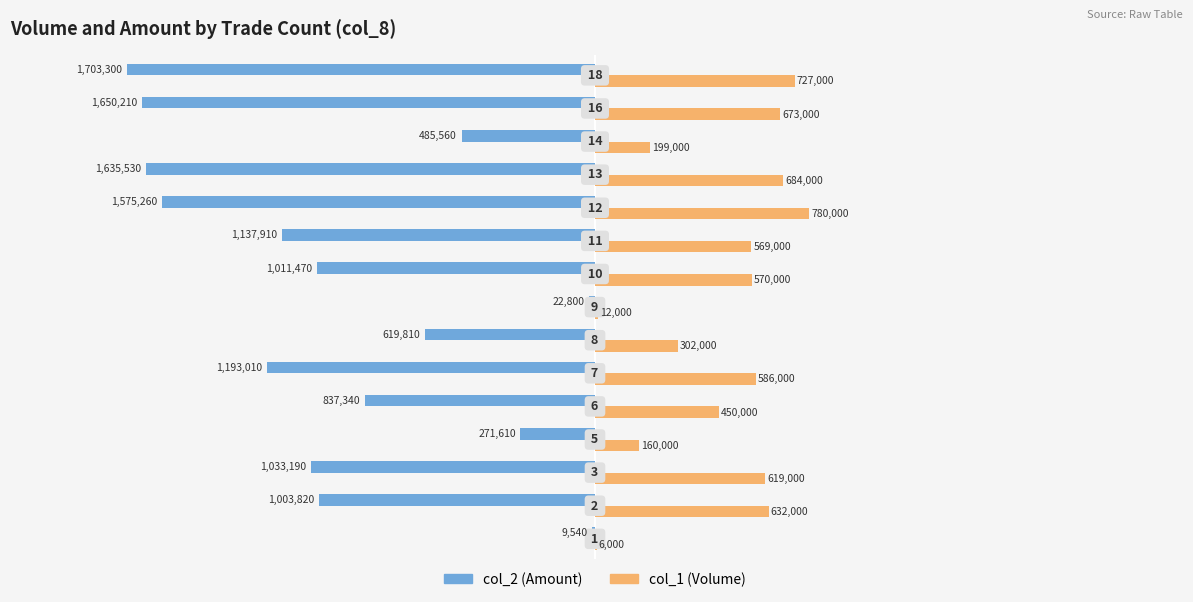

What is the maximum value for col_1 (Volume)?

780000